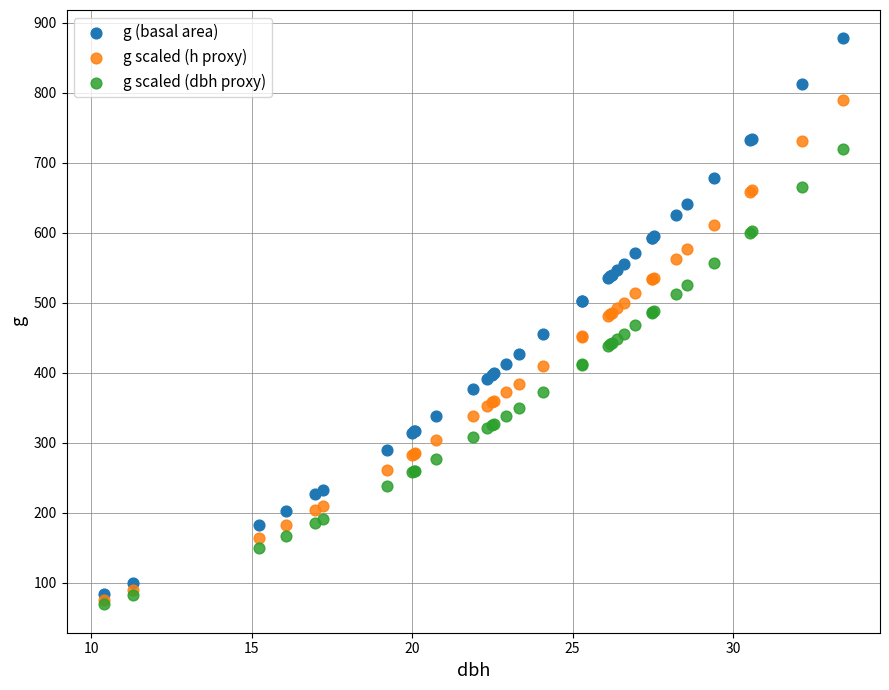

Which series has the largest Y range (max minus min)?

g (basal area)